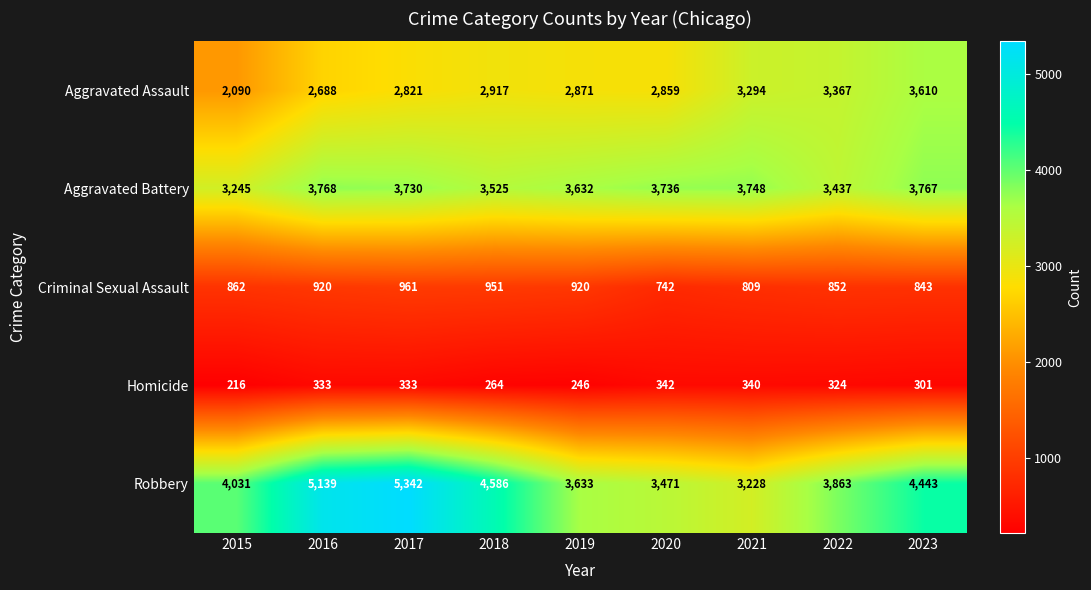

What is the difference between the maximum and minimum values in the Aggravated Assault series?

1520